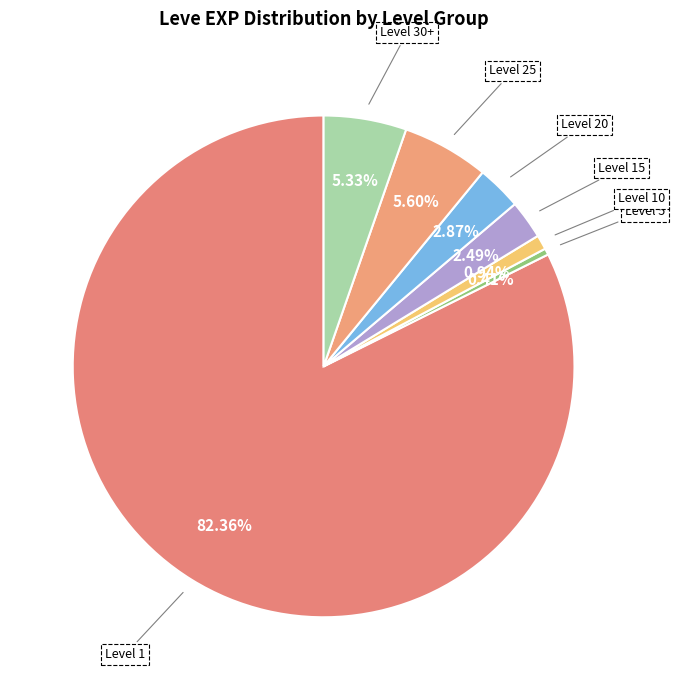

How many slices are in this pie chart?

7